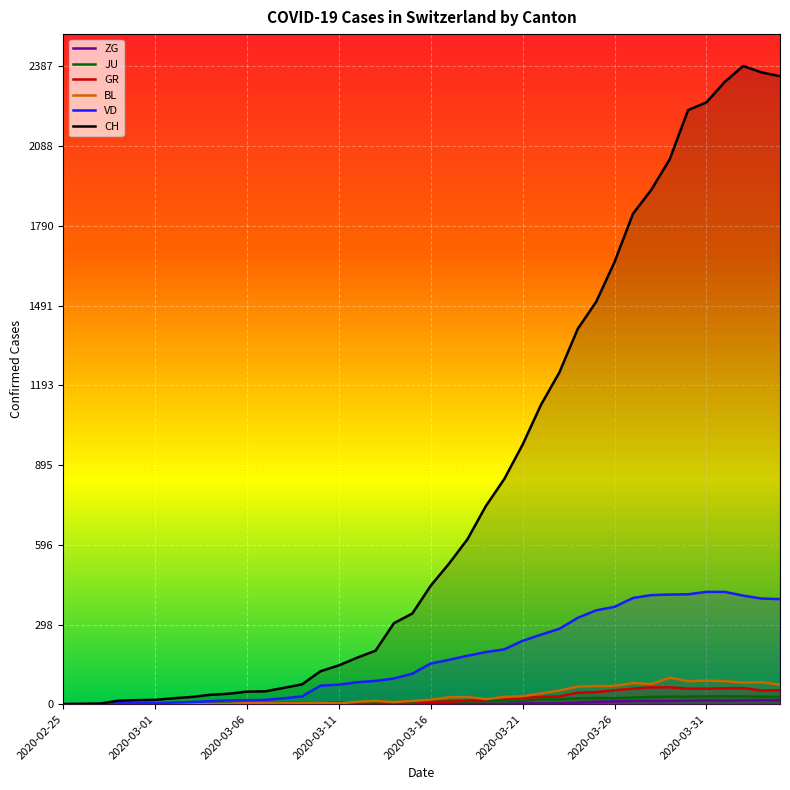

What is the difference between the highest and lowest values at 2020-03-26?

1644